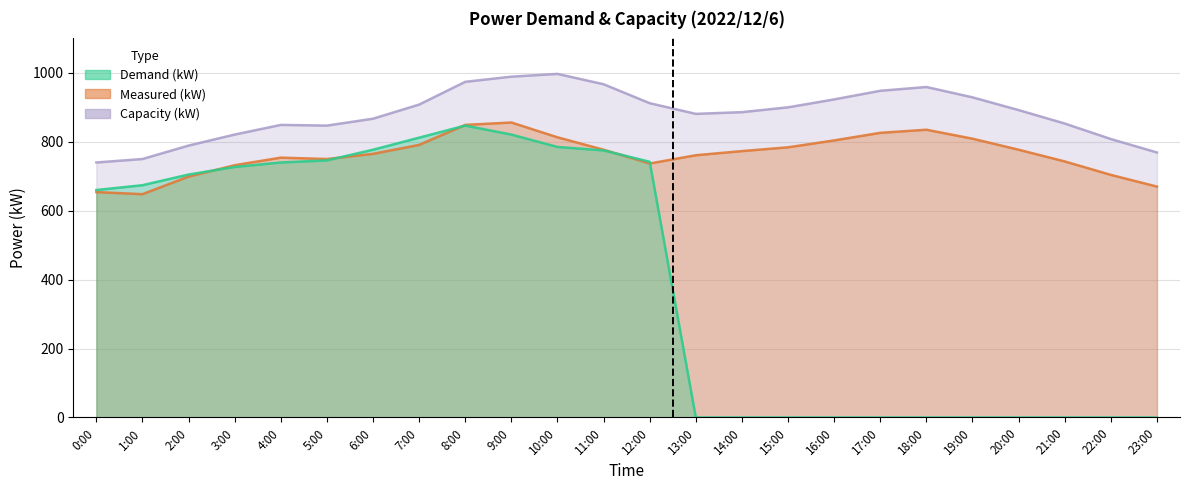

Does the chart have visible grid lines?

Yes